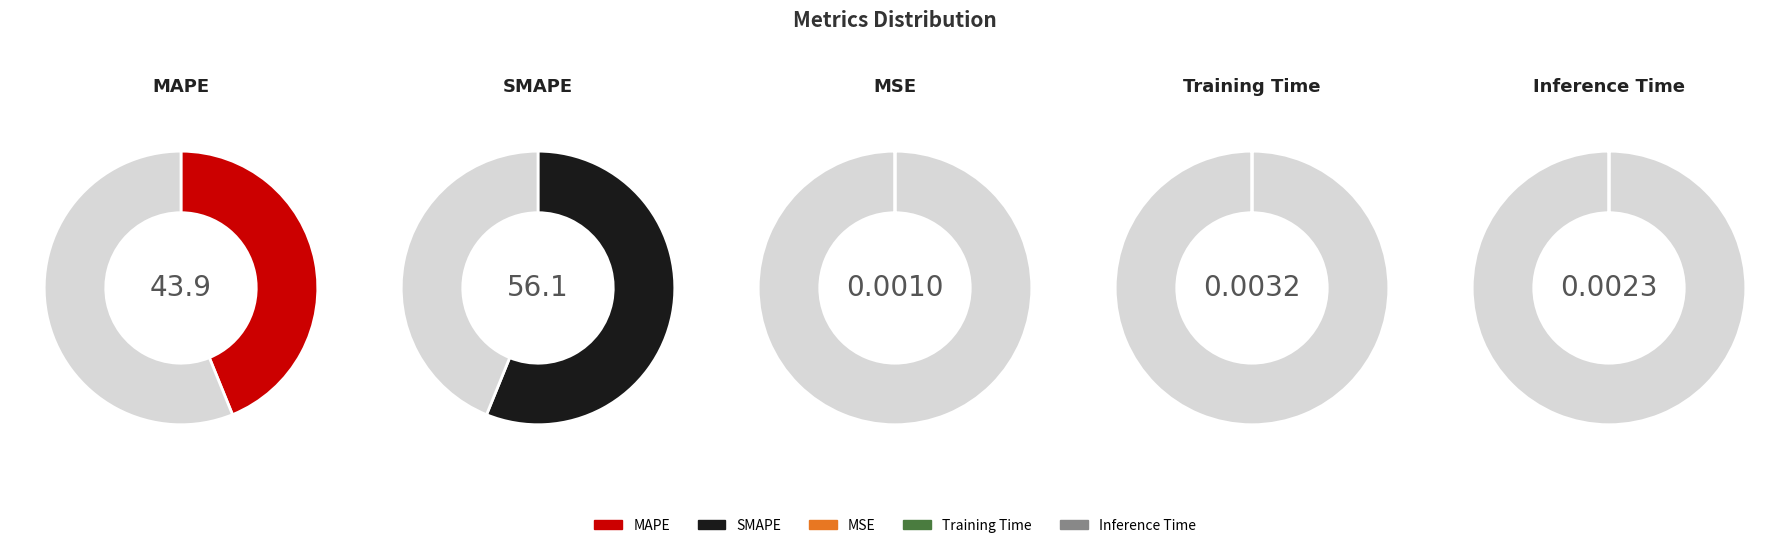

Is it true that SMAPE is 56% of the pie?

True